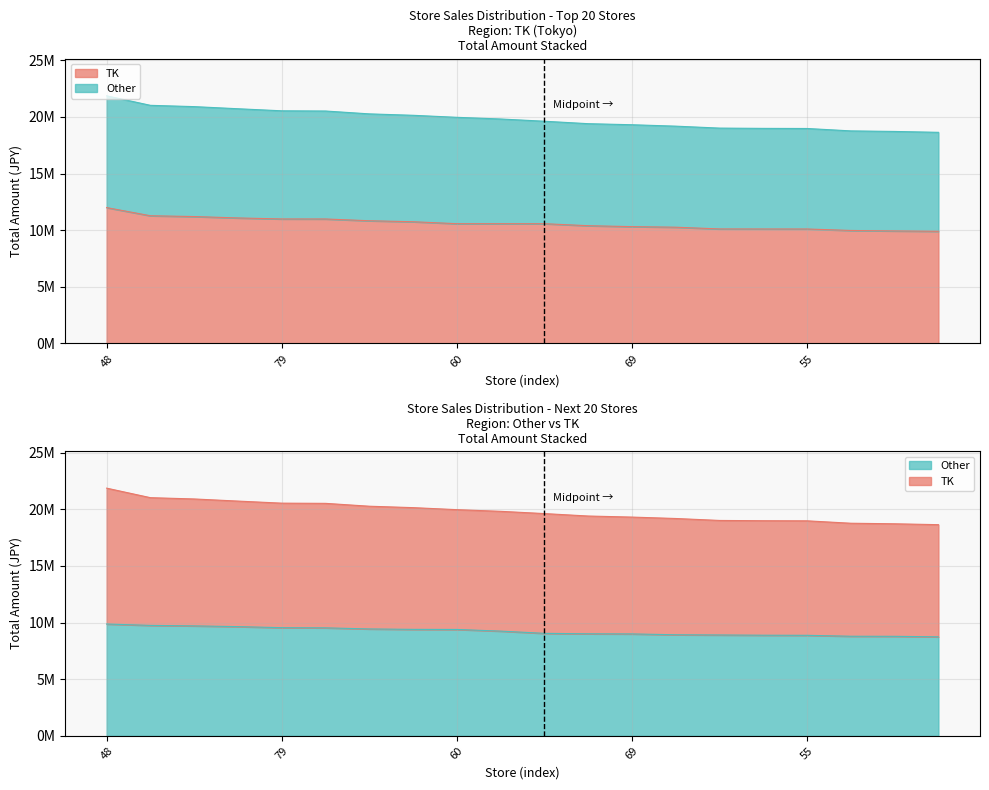

True or false: TK and Other intersect in this chart.

False